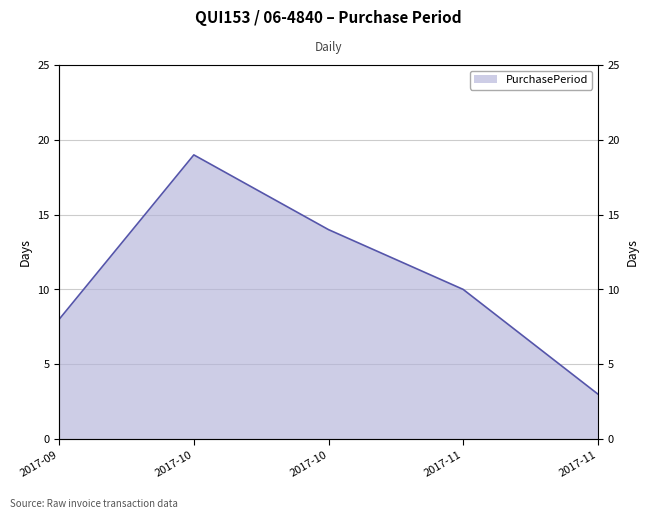

What is the smallest value displayed?

3